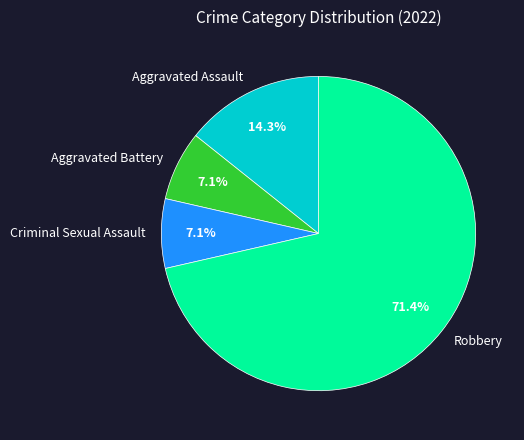

How many segments does this pie chart have?

4